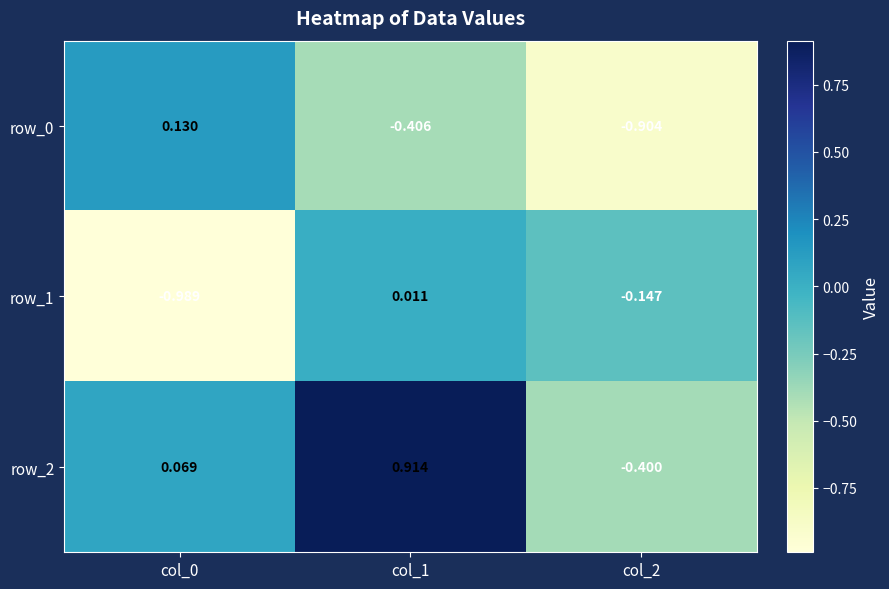

At which label is row_1 closest to 0?

col_1